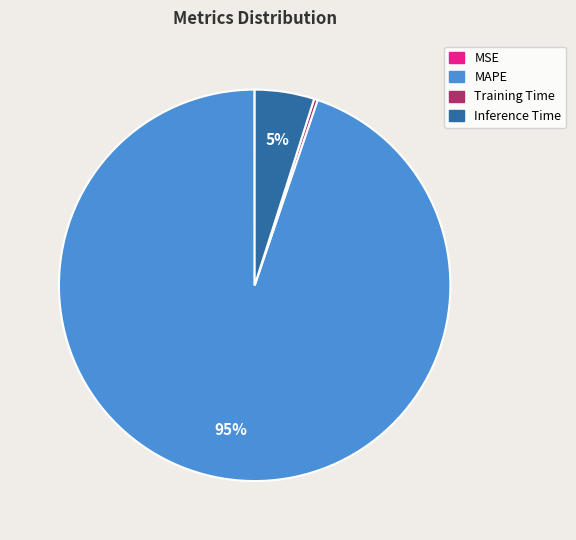

Which slice is the largest?

MAPE